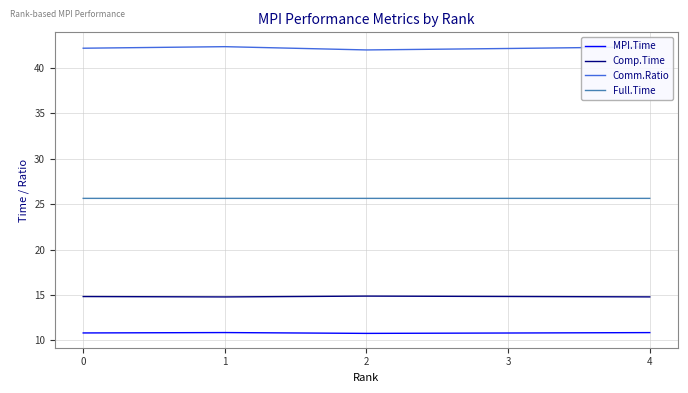

The MPI.Time series shows 3.4 at 0. True or false?

False